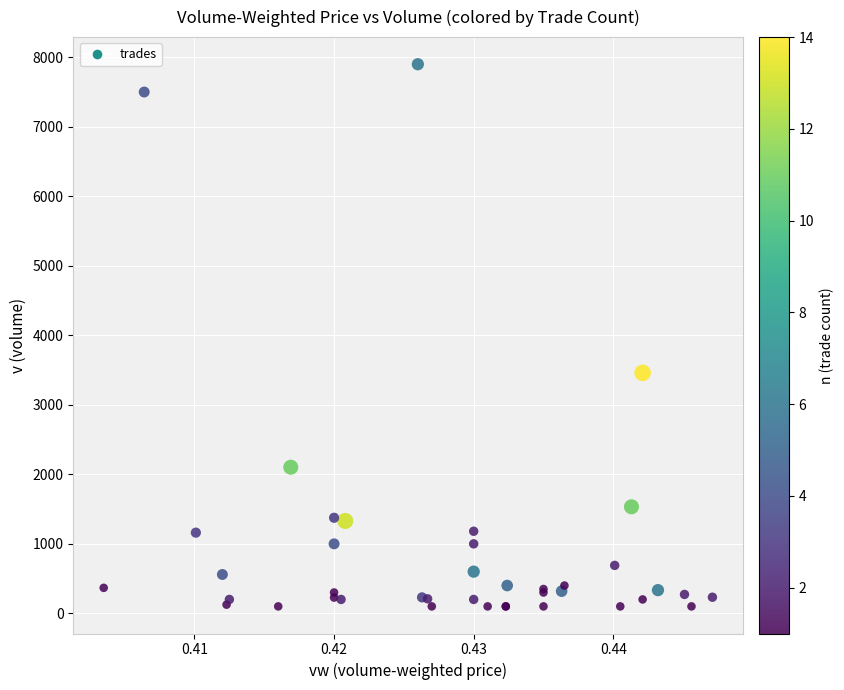

What Y value in the scatter plot is closest to 4000?

3460